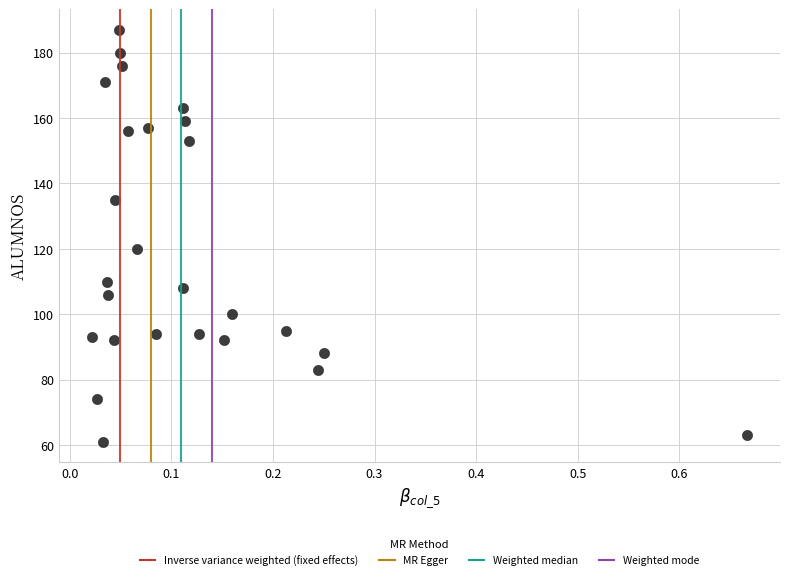

What is the range of Y values (max minus min)?

126